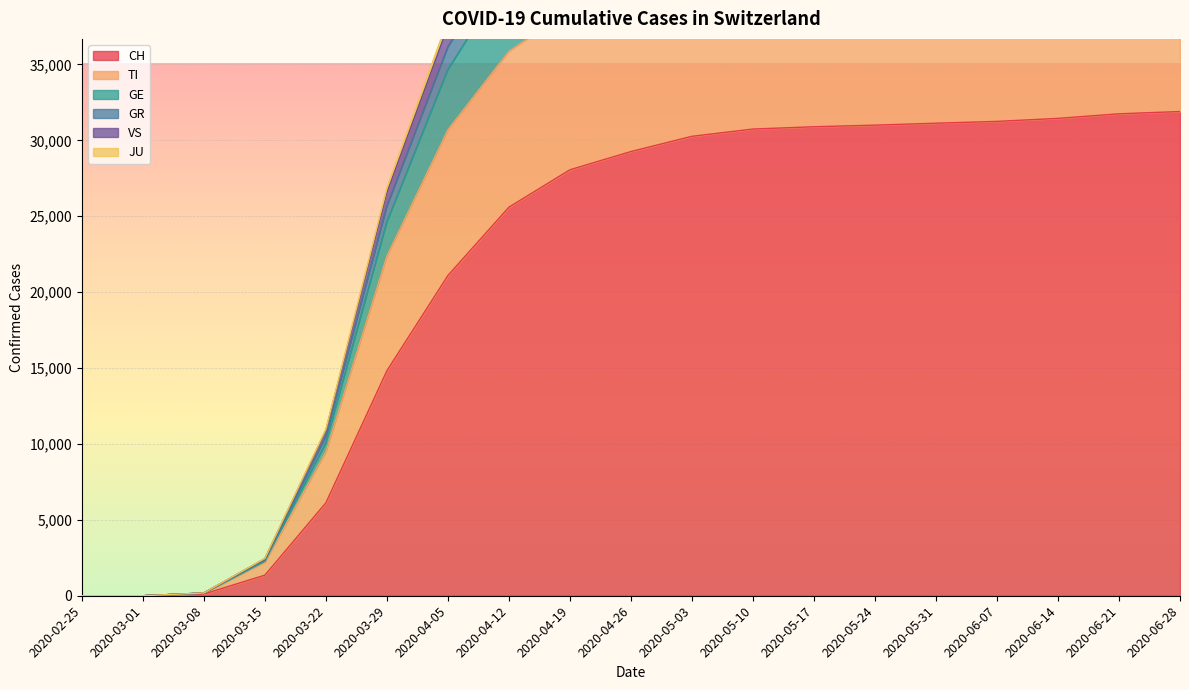

Reading left to right, transcribe all the data shown in this chart.

CH: 0	0	114	1359	6128	14829	21100	25600	28063	29264	30268	30746	30897	31003	31131	31250	31450	31750	31900
TI: 0	0	170	2216	9489	22396	30705	35880	38599	39908	40981	41496	41677	41803	41946	42070	42272	42575	42727
GE: 0	0	183	2458	10973	26852	37931	44820	48365	50018	51303	51983	52255	52467	52674	52885	53188	53598	53822
GR: 0	0	182	2439	10875	26582	37520	44324	47826	49455	50725	51394	51659	51866	52070	52278	52579	52987	53209
VS: 0	0	178	2361	10503	25638	36136	42705	46099	47664	48895	49528	49775	49965	50154	50350	50642	51043	51260
JU: 0	0	170	2271	10065	24613	34649	41004	44299	45809	47004	47616	47848	48021	48196	48380	48662	49055	49267